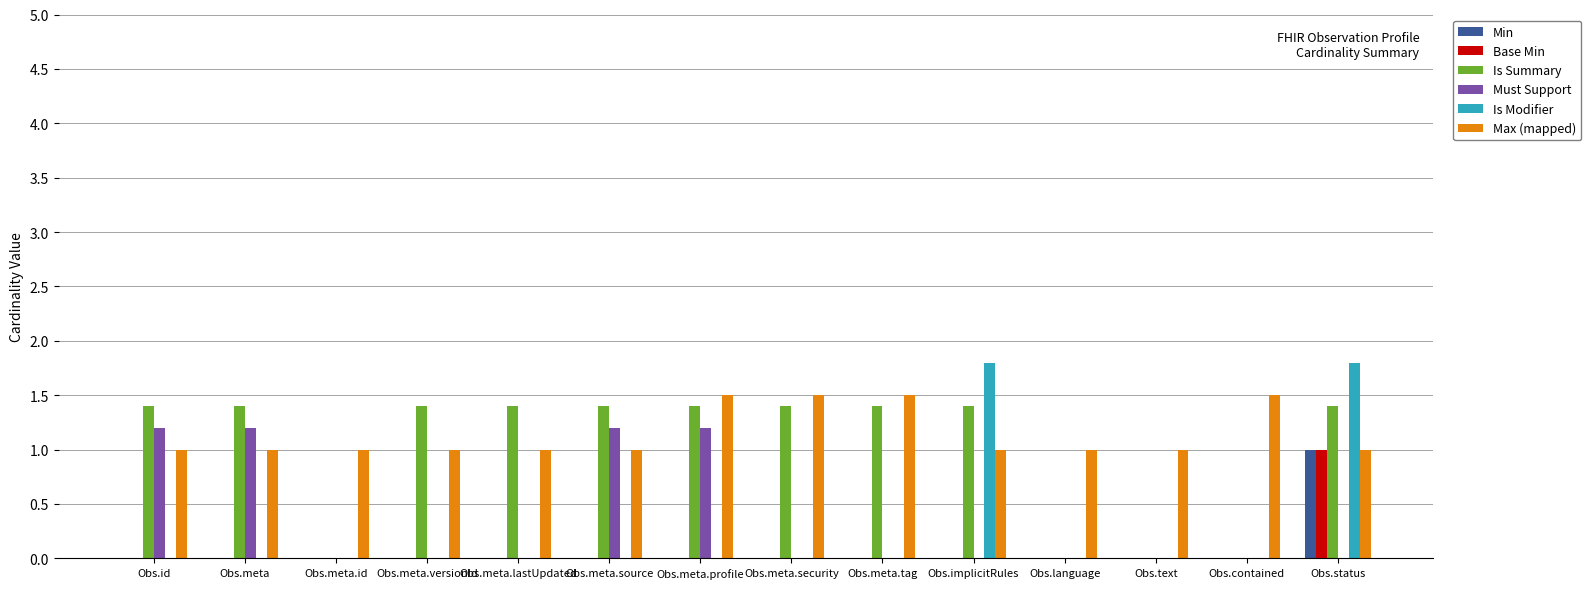

Reading right to left, extract all data points from this chart.

Min: Obs.status=1.0	Obs.contained=0.0	Obs.text=0.0	Obs.language=0.0	Obs.implicitRules=0.0	Obs.meta.tag=0.0	Obs.meta.security=0.0	Obs.meta.profile=0.0	Obs.meta.source=0.0	Obs.meta.lastUpdated=0.0	Obs.meta.versionId=0.0	Obs.meta.id=0.0	Obs.meta=0.0	Obs.id=0.0
Base Min: Obs.status=1.0	Obs.contained=0.0	Obs.text=0.0	Obs.language=0.0	Obs.implicitRules=0.0	Obs.meta.tag=0.0	Obs.meta.security=0.0	Obs.meta.profile=0.0	Obs.meta.source=0.0	Obs.meta.lastUpdated=0.0	Obs.meta.versionId=0.0	Obs.meta.id=0.0	Obs.meta=0.0	Obs.id=0.0
Is Summary: Obs.status=1.4	Obs.contained=0.0	Obs.text=0.0	Obs.language=0.0	Obs.implicitRules=1.4	Obs.meta.tag=1.4	Obs.meta.security=1.4	Obs.meta.profile=1.4	Obs.meta.source=1.4	Obs.meta.lastUpdated=1.4	Obs.meta.versionId=1.4	Obs.meta.id=0.0	Obs.meta=1.4	Obs.id=1.4
Must Support: Obs.status=0.0	Obs.contained=0.0	Obs.text=0.0	Obs.language=0.0	Obs.implicitRules=0.0	Obs.meta.tag=0.0	Obs.meta.security=0.0	Obs.meta.profile=1.2	Obs.meta.source=1.2	Obs.meta.lastUpdated=0.0	Obs.meta.versionId=0.0	Obs.meta.id=0.0	Obs.meta=1.2	Obs.id=1.2
Is Modifier: Obs.status=1.8	Obs.contained=0.0	Obs.text=0.0	Obs.language=0.0	Obs.implicitRules=1.8	Obs.meta.tag=0.0	Obs.meta.security=0.0	Obs.meta.profile=0.0	Obs.meta.source=0.0	Obs.meta.lastUpdated=0.0	Obs.meta.versionId=0.0	Obs.meta.id=0.0	Obs.meta=0.0	Obs.id=0.0
Max (mapped): Obs.status=1.0	Obs.contained=1.5	Obs.text=1.0	Obs.language=1.0	Obs.implicitRules=1.0	Obs.meta.tag=1.5	Obs.meta.security=1.5	Obs.meta.profile=1.5	Obs.meta.source=1.0	Obs.meta.lastUpdated=1.0	Obs.meta.versionId=1.0	Obs.meta.id=1.0	Obs.meta=1.0	Obs.id=1.0